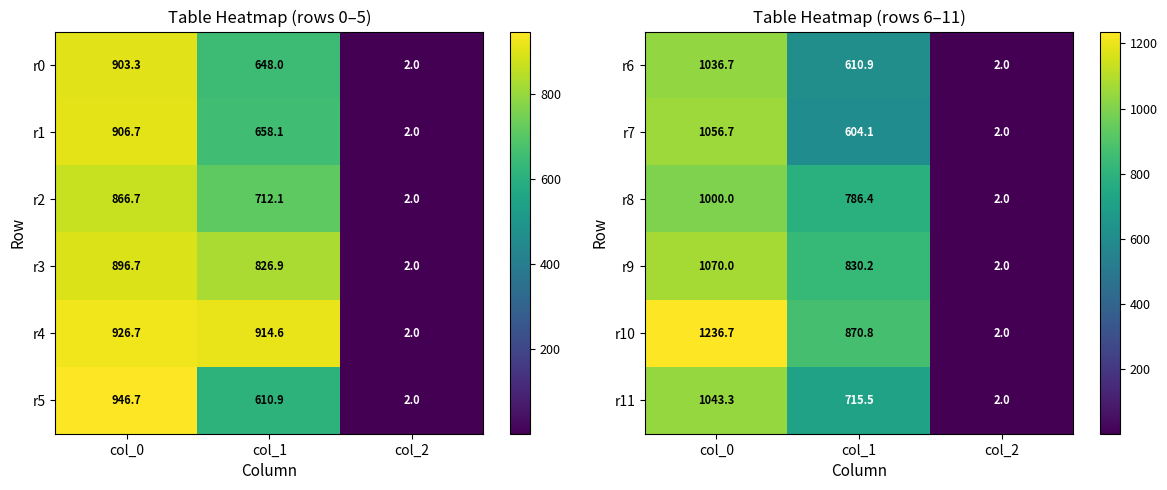

What is the difference between the maximum and second lowest values in the r7 series?

452.6